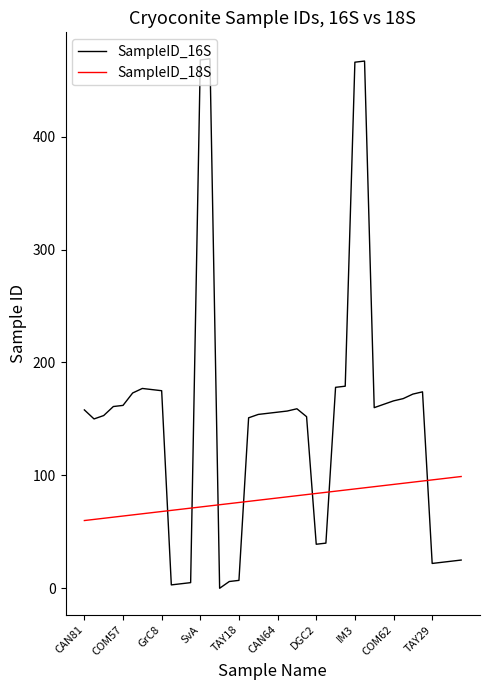

Which series has the largest total across all categories?

SampleID_16S